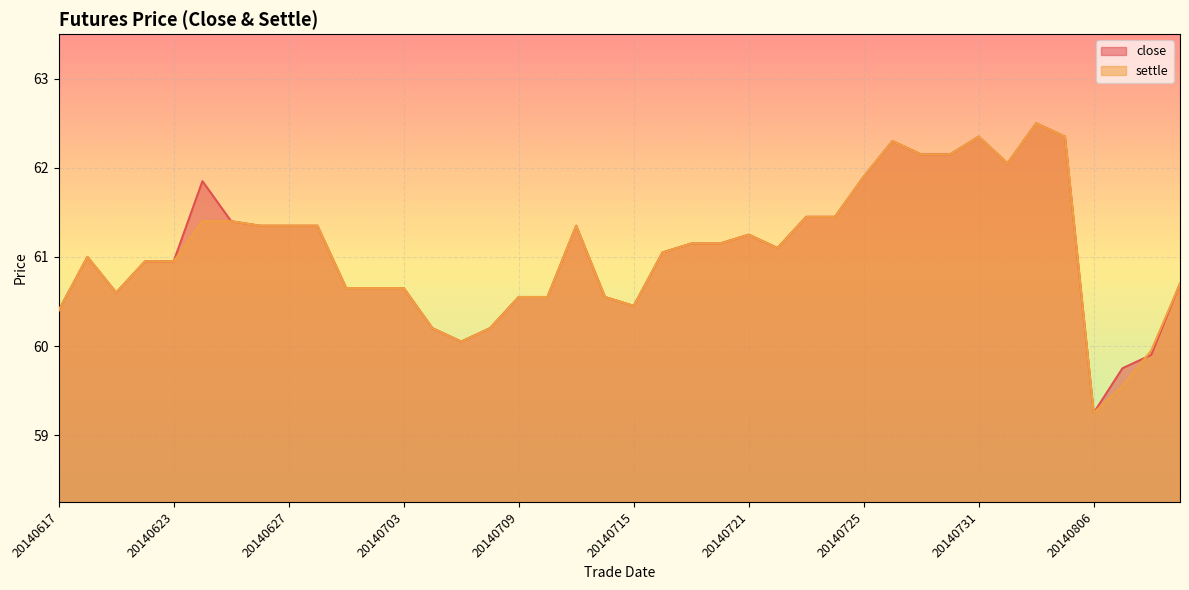

Which category has the highest value in the settle series?

20140804